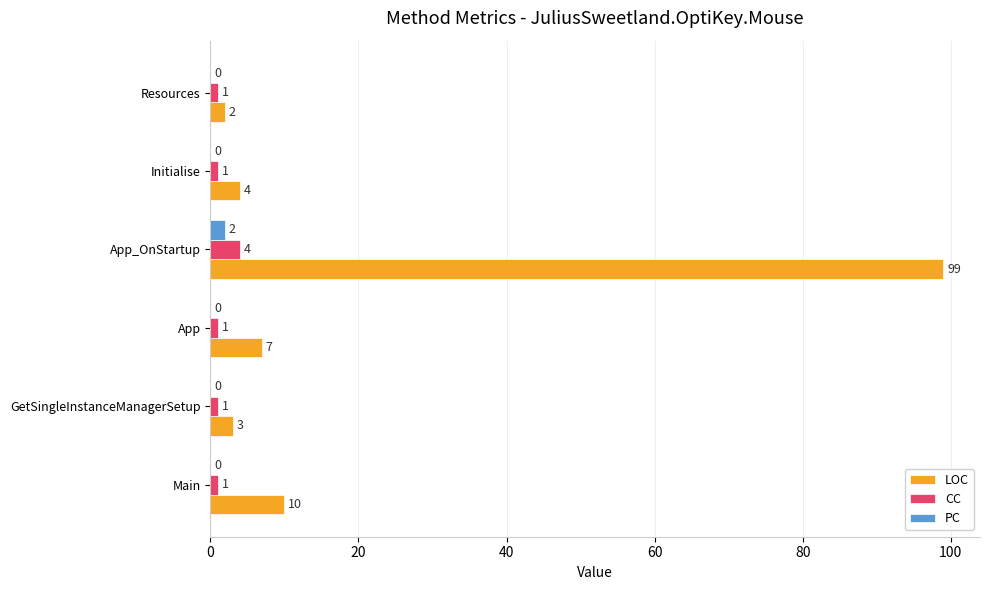

Count the CC values in the range 1 to 2.

5